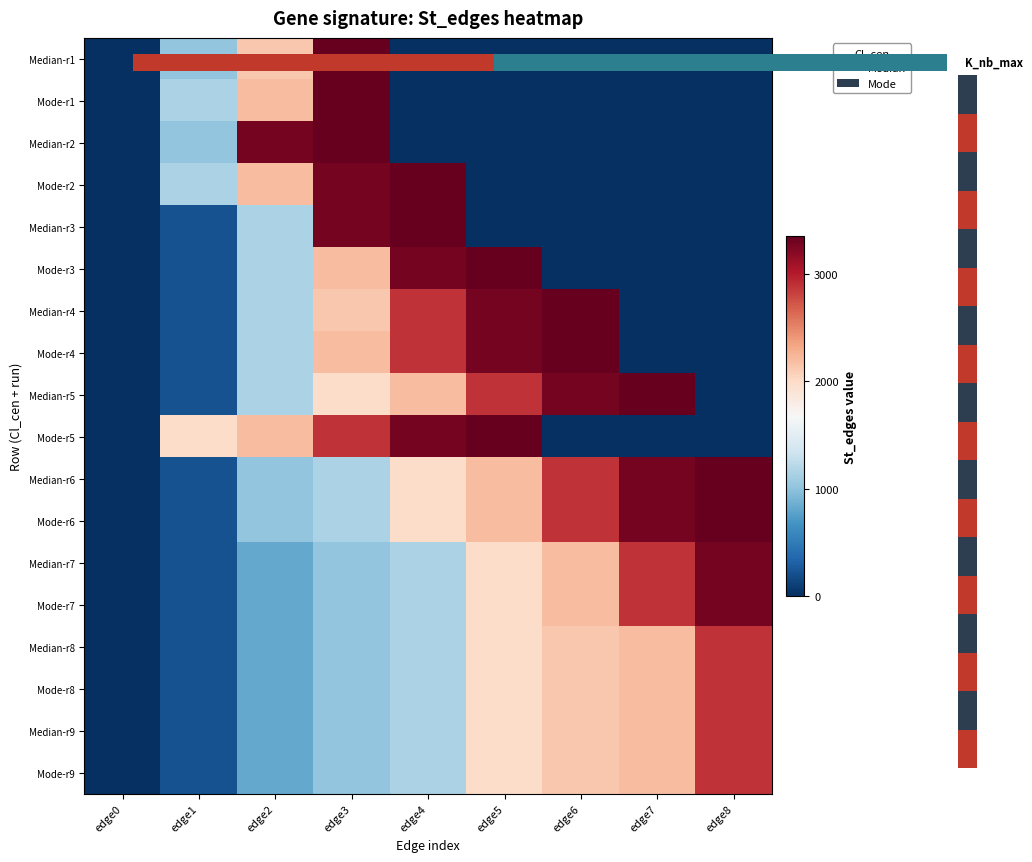

What is the difference between the highest and lowest values at edge8?

3353.0